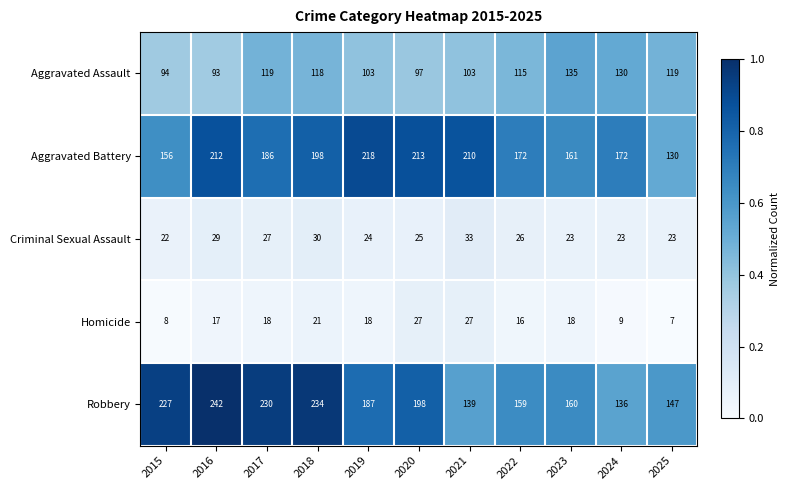

What is the difference between the highest and lowest values at 2016?

225